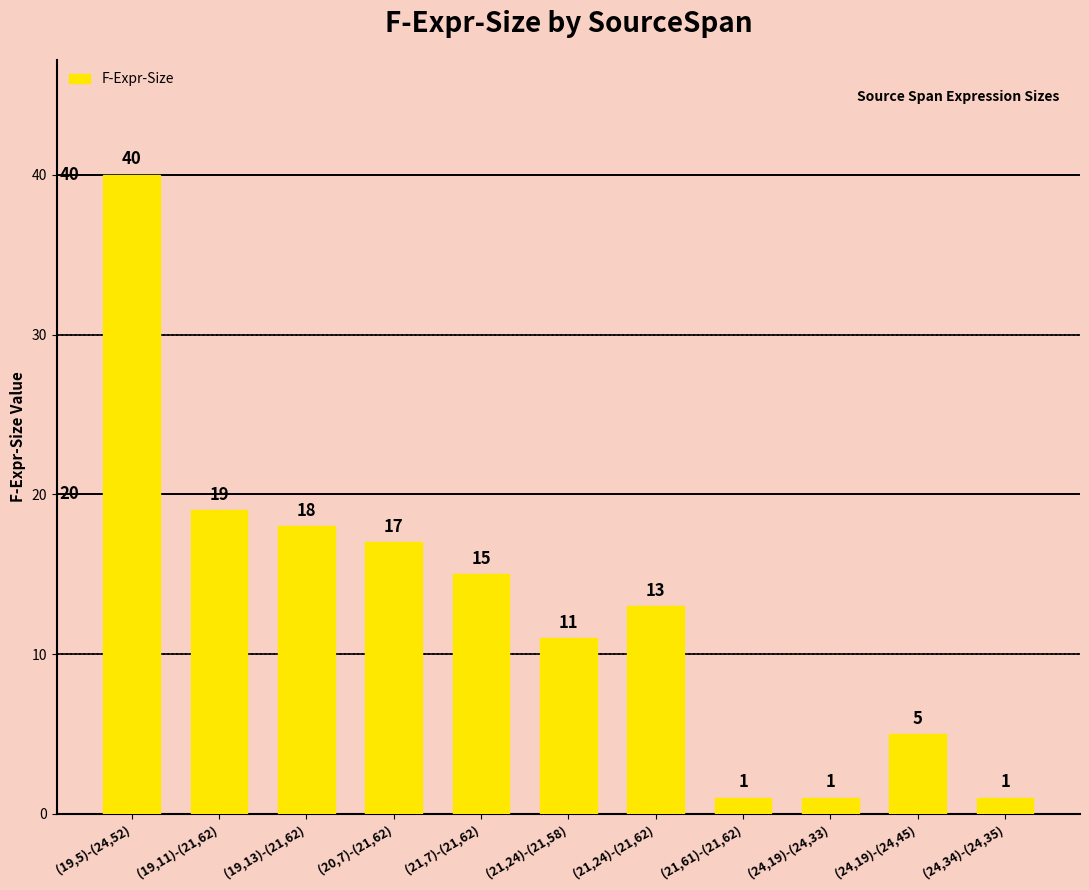

What is the approximate value at (21,24)-(21,62)?

13